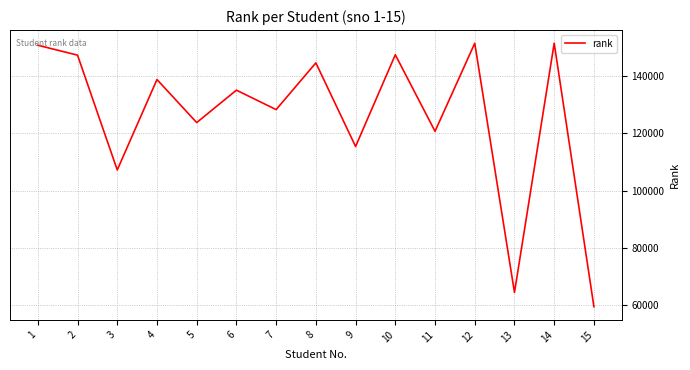

What is the smallest value displayed?

59455